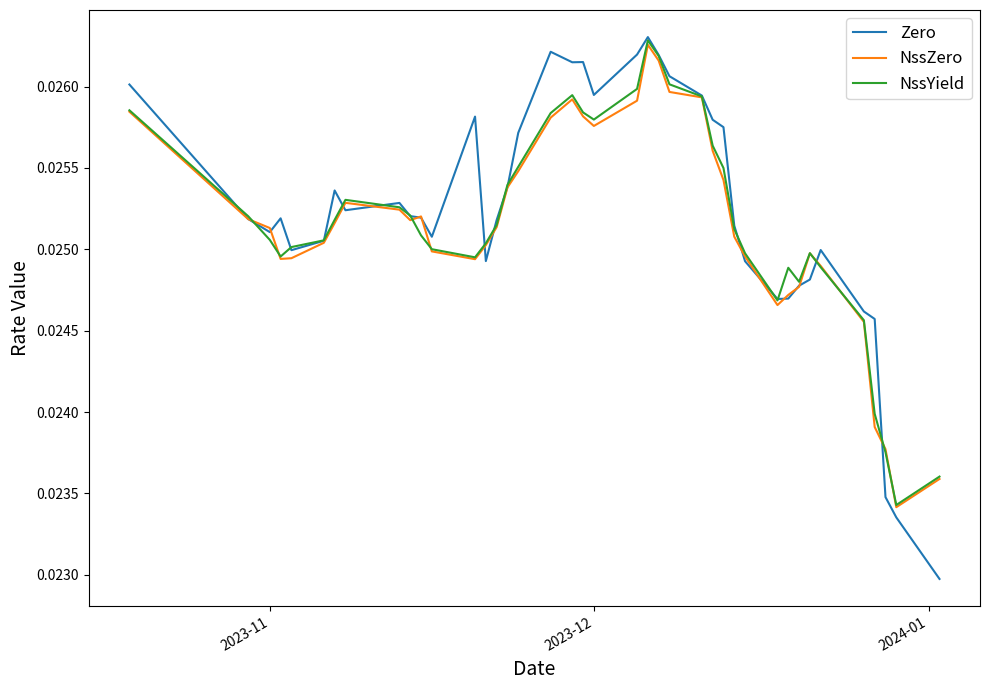

Which series has the largest range (max minus min)?

Zero